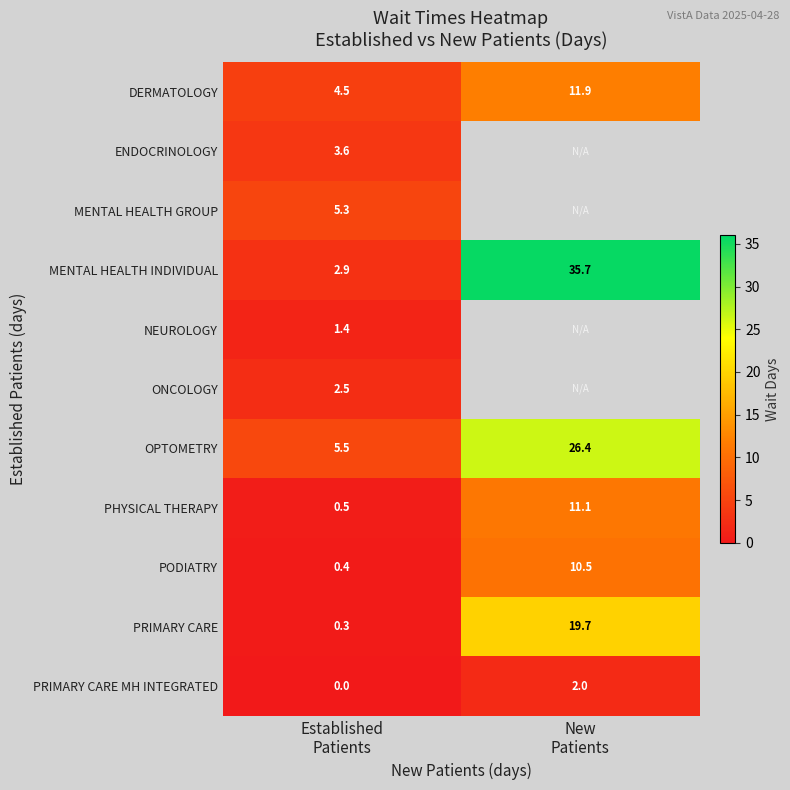

What is the difference between the maximum and minimum values in the DERMATOLOGY series?

7.4